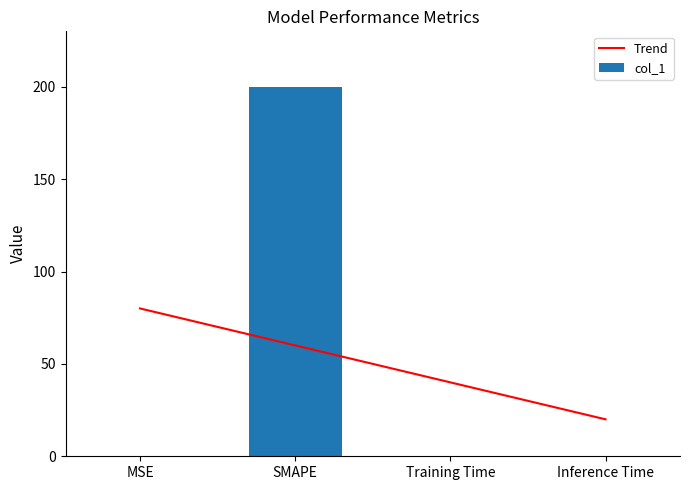

What position from the right is Inference Time?

1